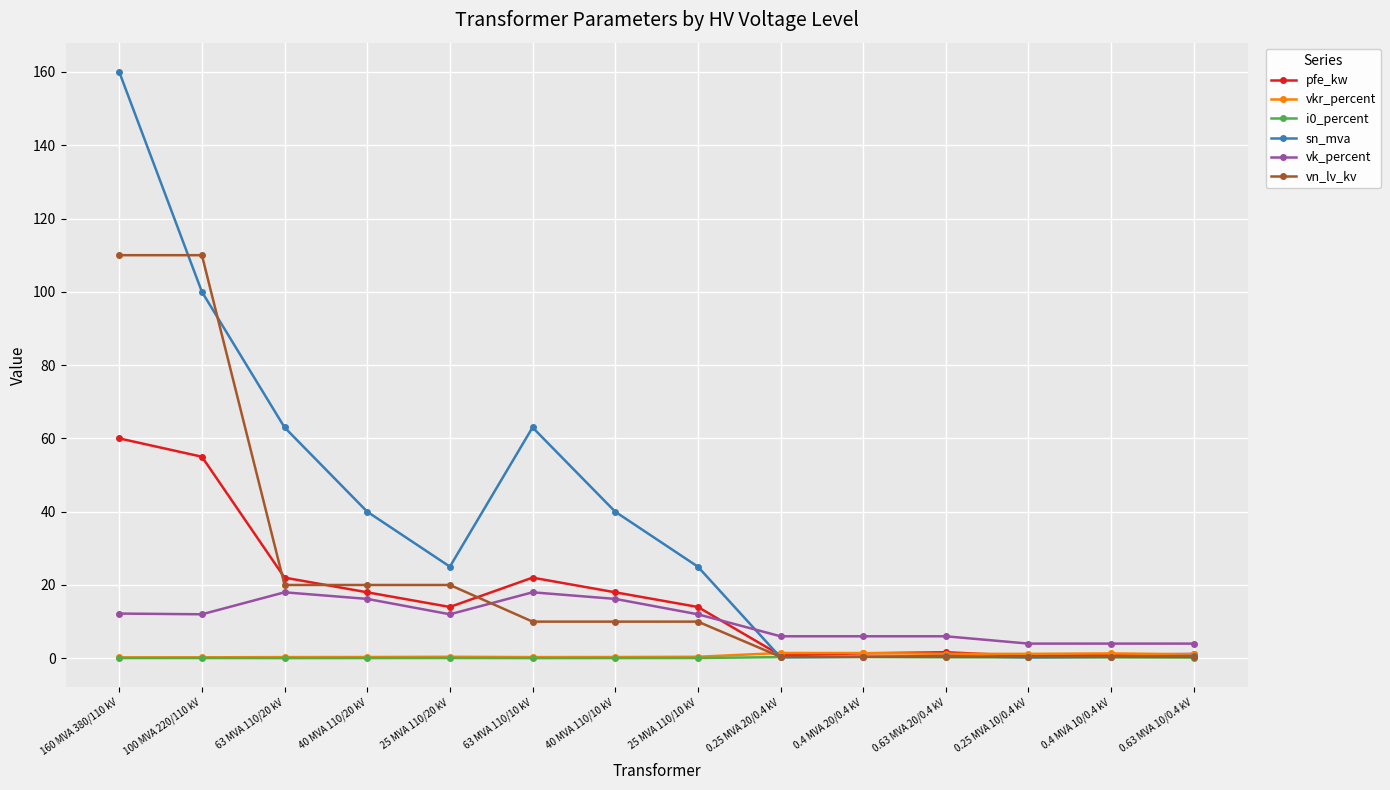

Which series has the widest spread of values?

sn_mva